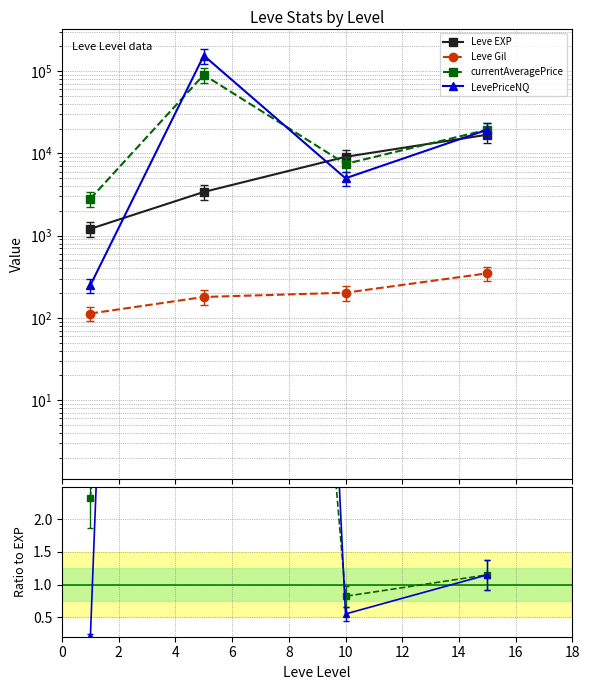

True or false: currentAveragePrice and Leve Gil cross at least once.

False